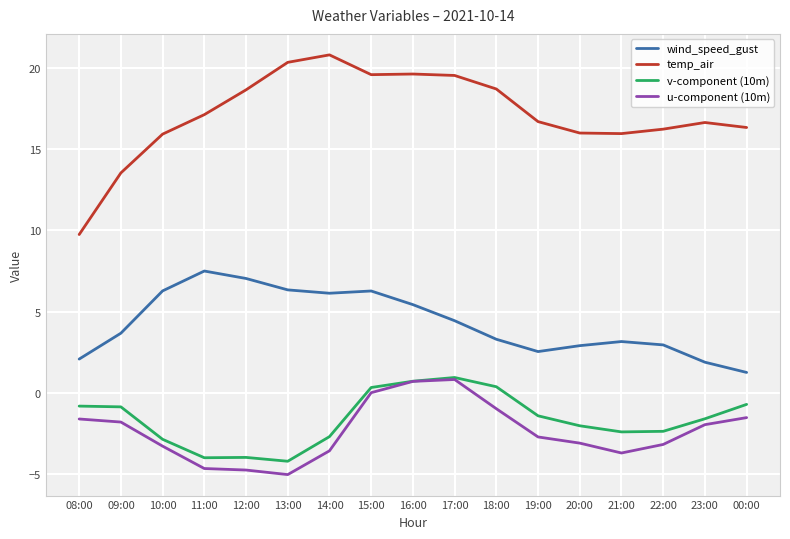

What is the total value across all series at 22:00?

13.6